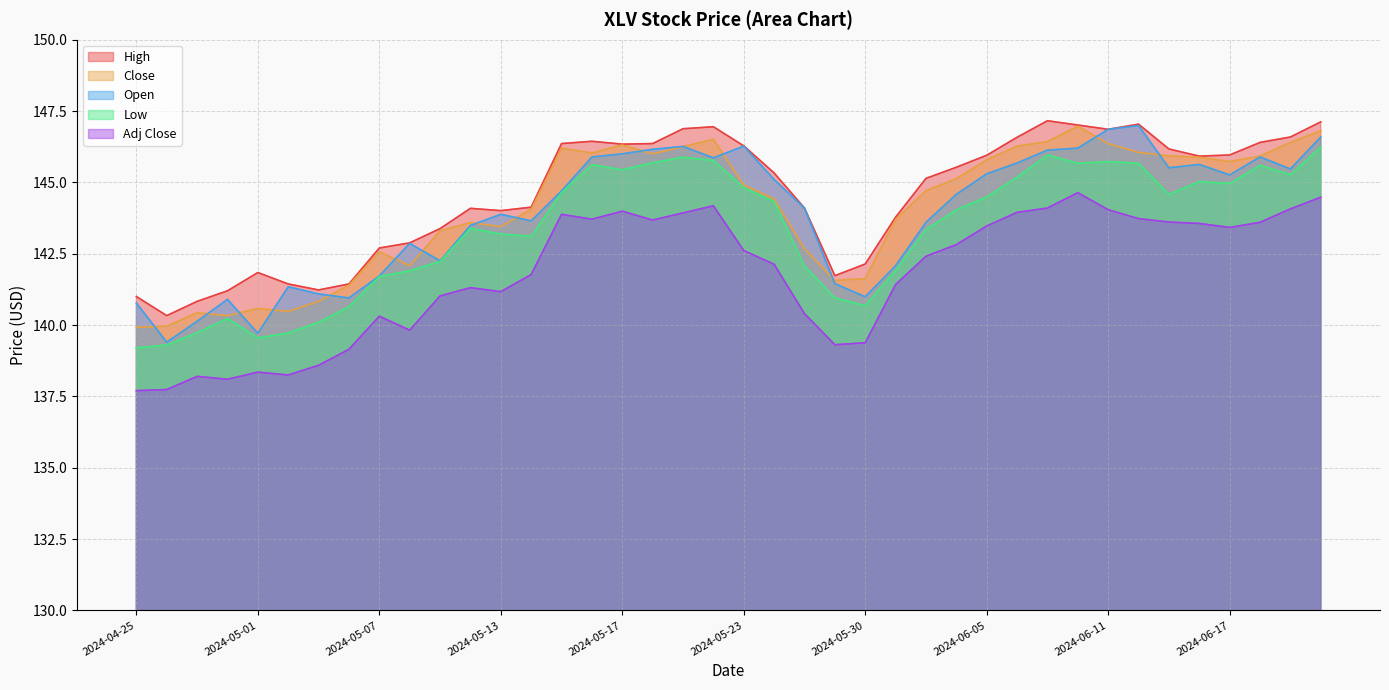

True or false: Low has more than 0 interior local peaks.

True